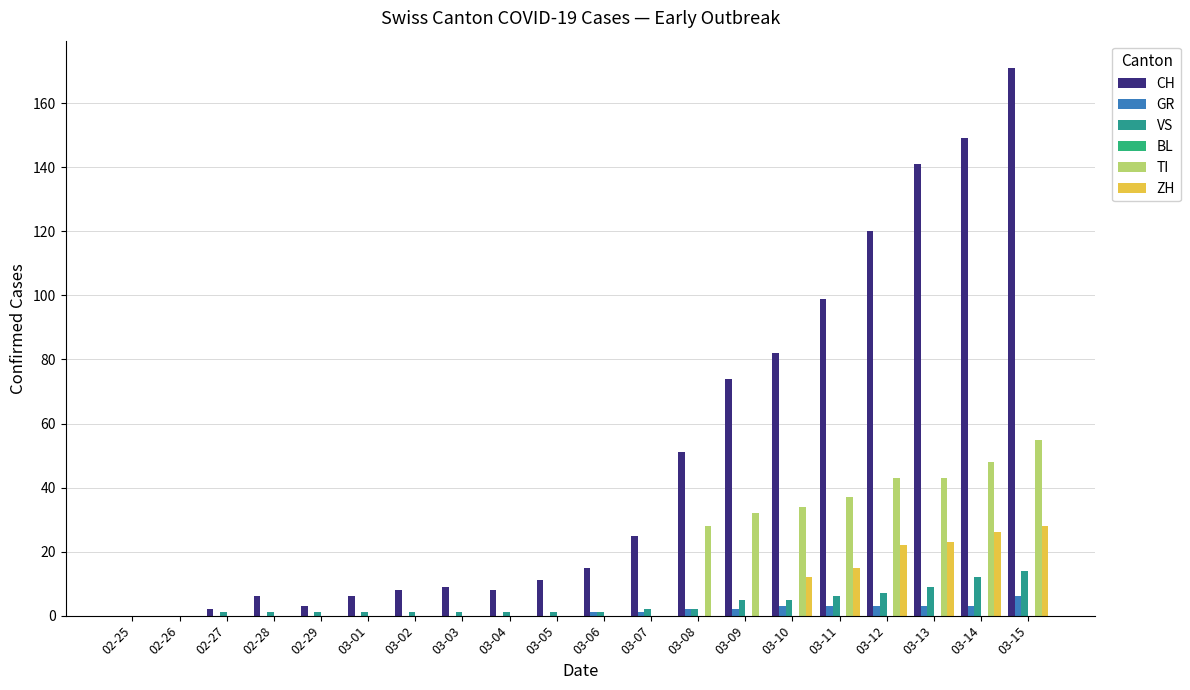

Count the number of categories in the chart.

20